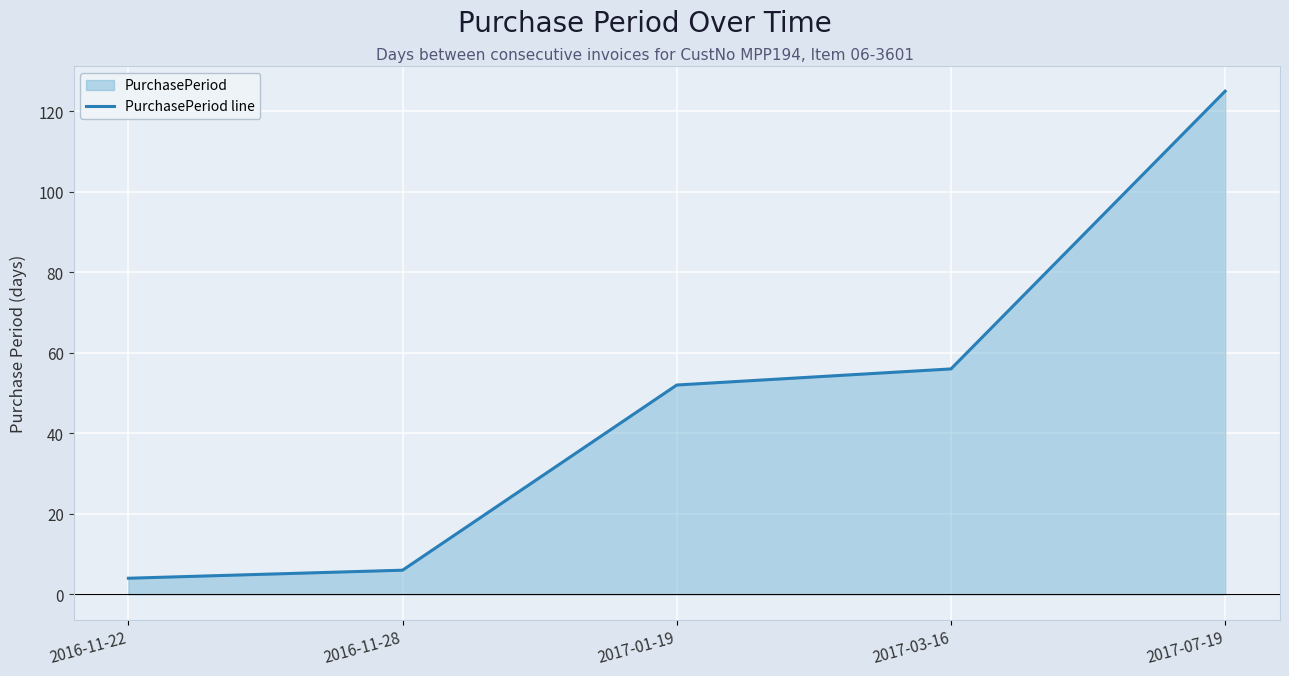

Rank the categories by value from highest to lowest.

2017-07-19, 2017-03-16, 2017-01-19, 2016-11-28, 2016-11-22